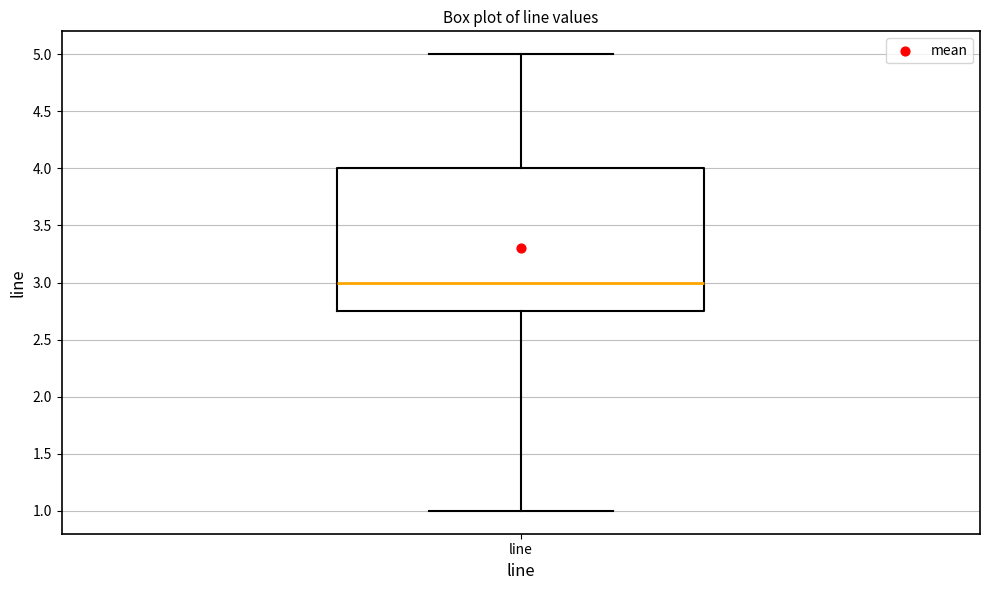

Read this box plot against the y-axis: the position of the median line, the range covered by the box, and the ends of both whiskers. The values are not printed on the chart, so give them approximately, as read against the axis.

median 3.00, box 2.75 to 4.00, whiskers 1.00 to 5.00